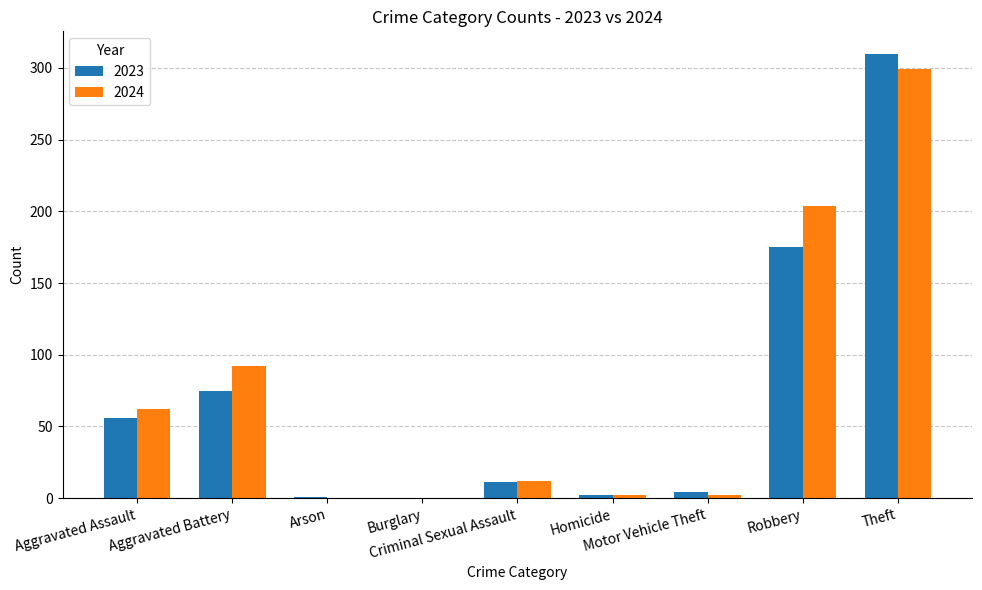

What is the spread (max minus min) of values at Aggravated Assault?

6